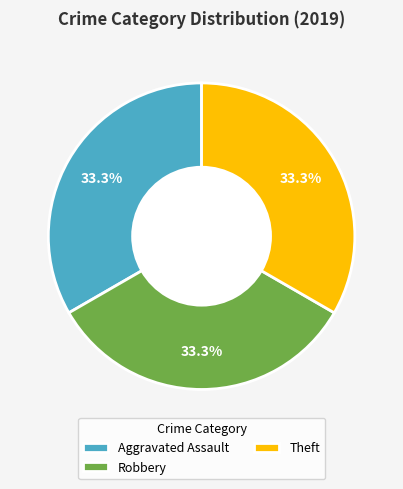

Does Robbery represent more than half of the total?

No